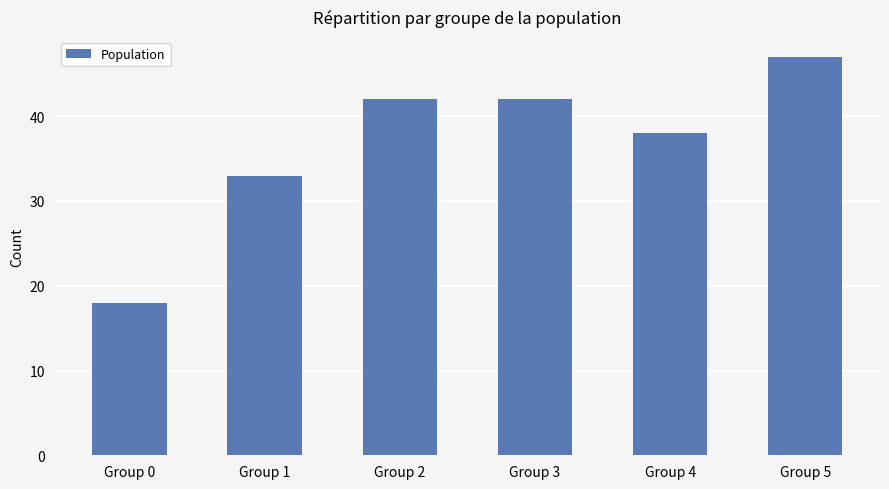

What value does the data have at Group 5, to the nearest 5?

45